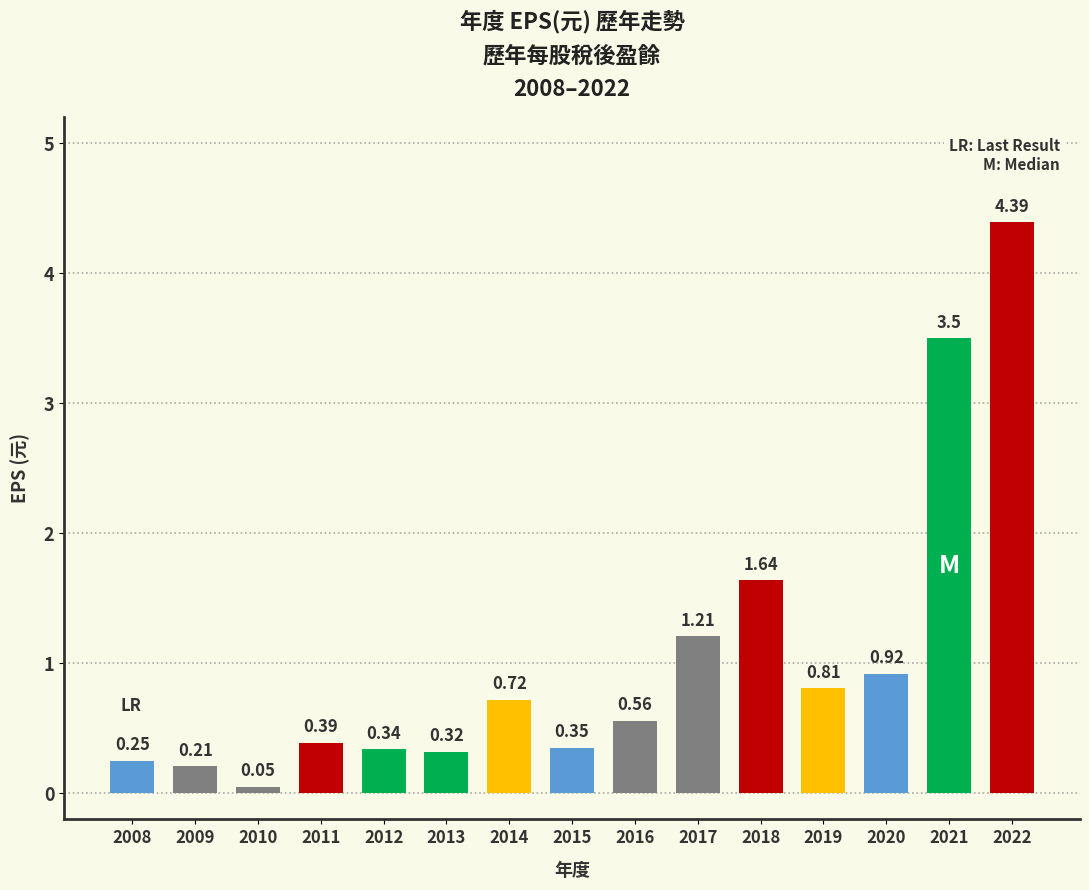

Are the bars horizontal?

No